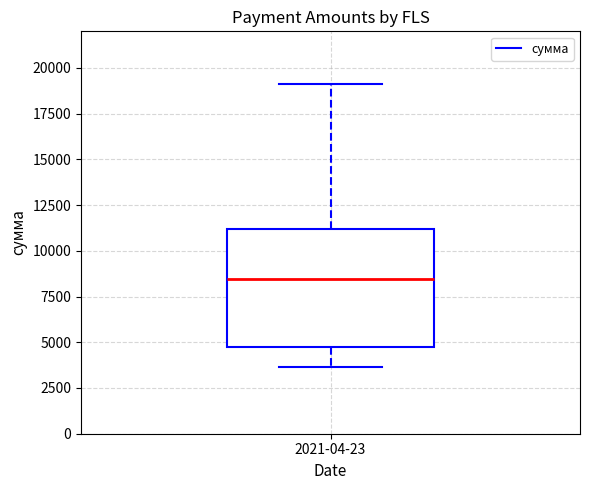

Transcribe this box plot: give where the median line is, the range the box spans, and where the two whiskers end, as read against the y-axis. The values are not printed on the chart, so give them approximately, as read against the axis.

median 8500, box 4500 to 11000, whiskers 3500 to 19000